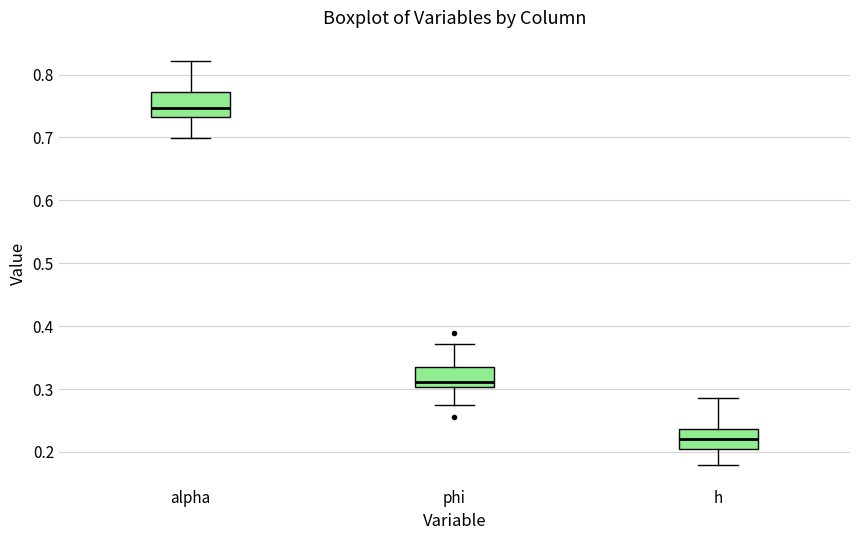

Reading left to right, read every box against the y-axis: the position of its median line, the range the box covers, and the ends of its whiskers. The values are not printed on the chart, so give them approximately, as read against the axis.

alpha: median 0.75, box 0.73 to 0.77, whiskers 0.70 to 0.82
phi: median 0.31, box 0.30 to 0.34, whiskers 0.27 to 0.37
h: median 0.22, box 0.20 to 0.24, whiskers 0.18 to 0.29